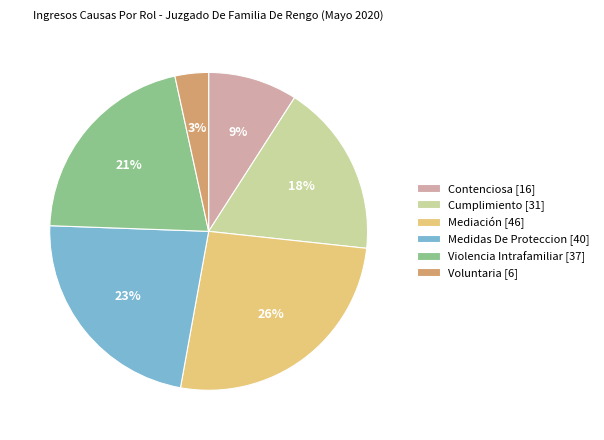

Approximately how many times larger is the value at Violencia Intrafamiliar [37] compared to Cumplimiento [31]?

1.2